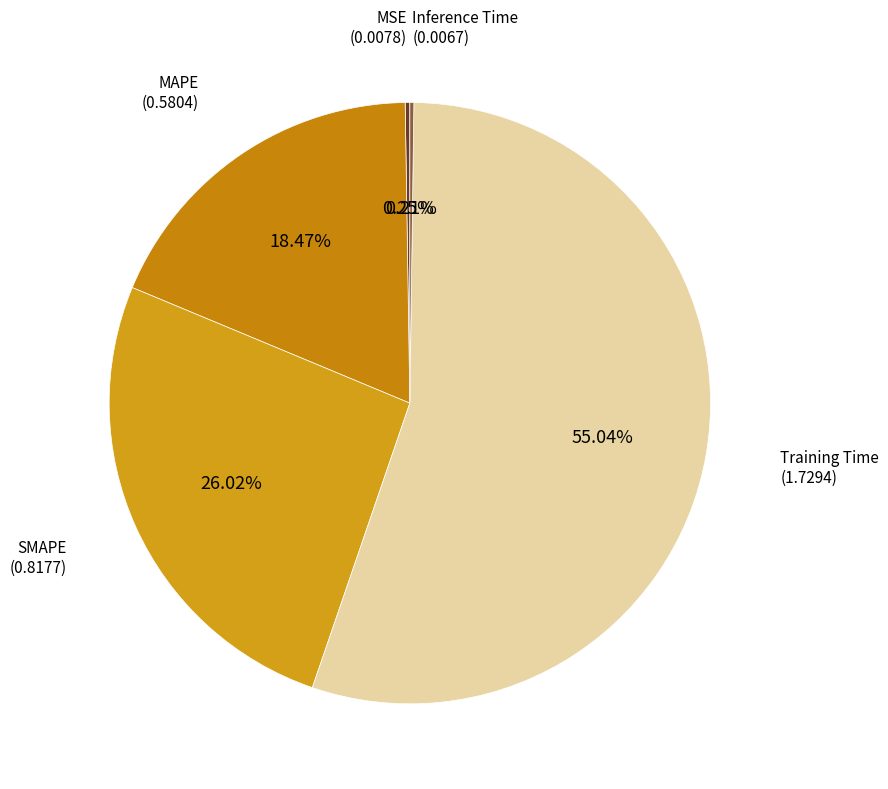

Is there any slice that represents more than half of the pie?

Yes